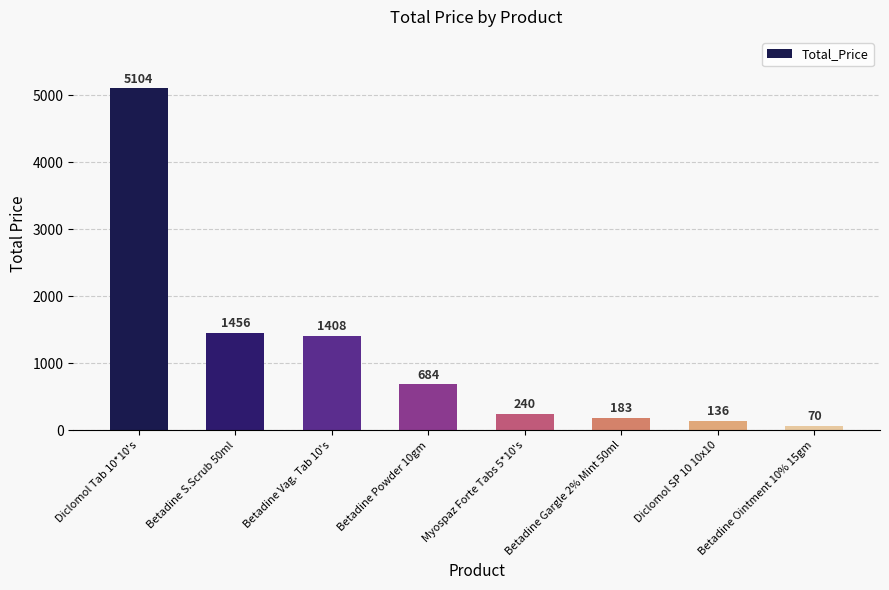

How many data points does each series have?

8